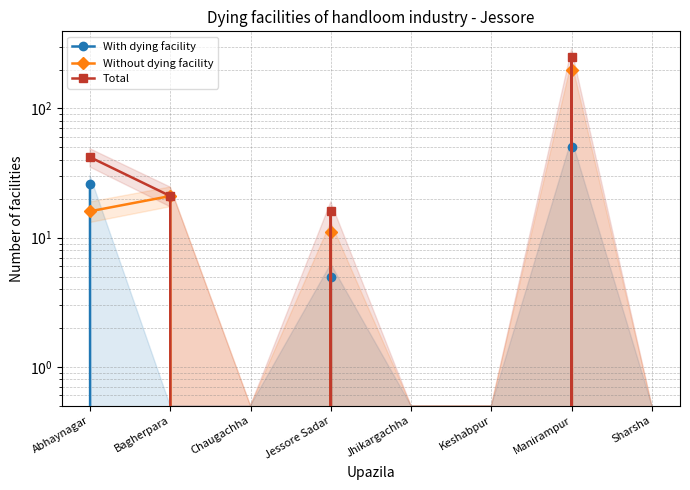

Is this an area chart (filled region under the line)?

No